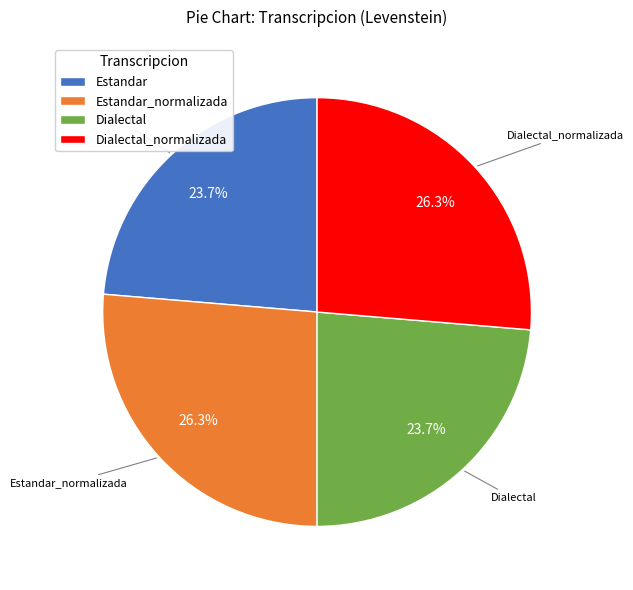

What portion of the pie excludes Estandar?

76.3%